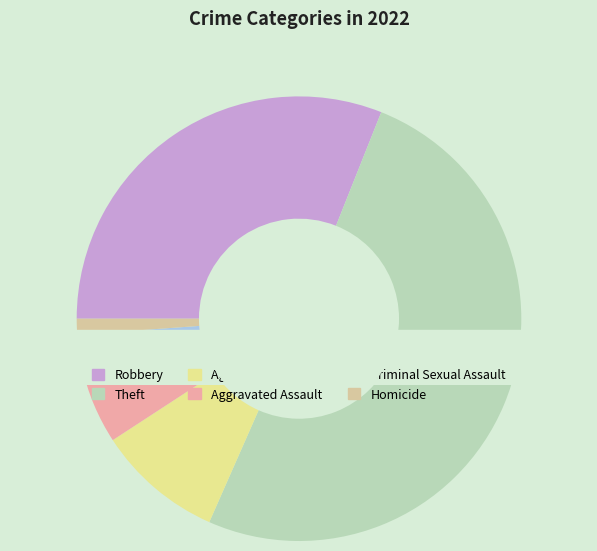

Is the sum of Homicide and Aggravated Battery greater than half?

No